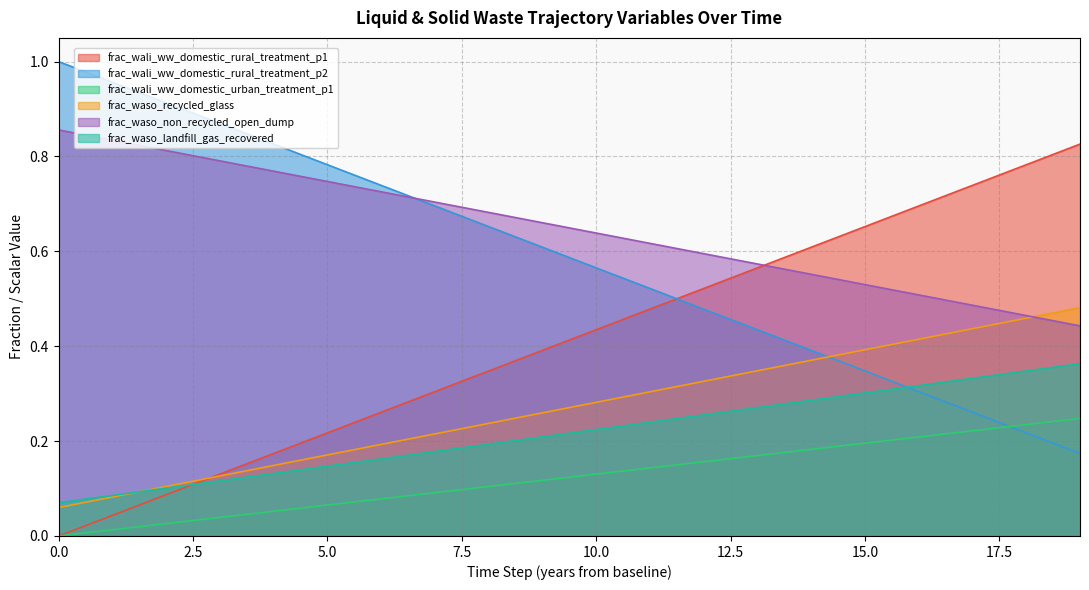

True or false: frac_waso_non_recycled_open_dump has more than 1 interior local peaks.

False